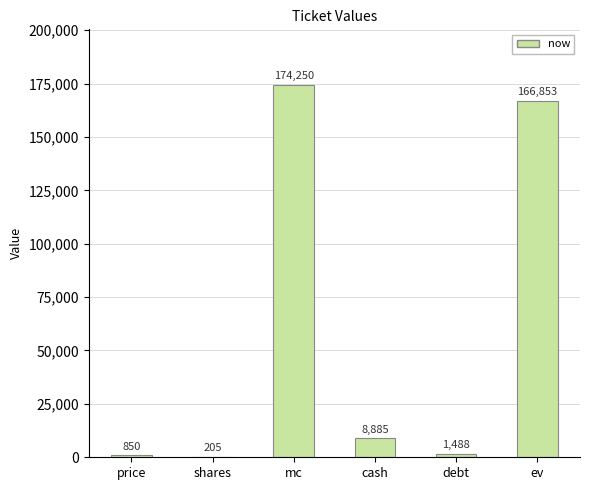

True or false: the data shows 850 at price.

True